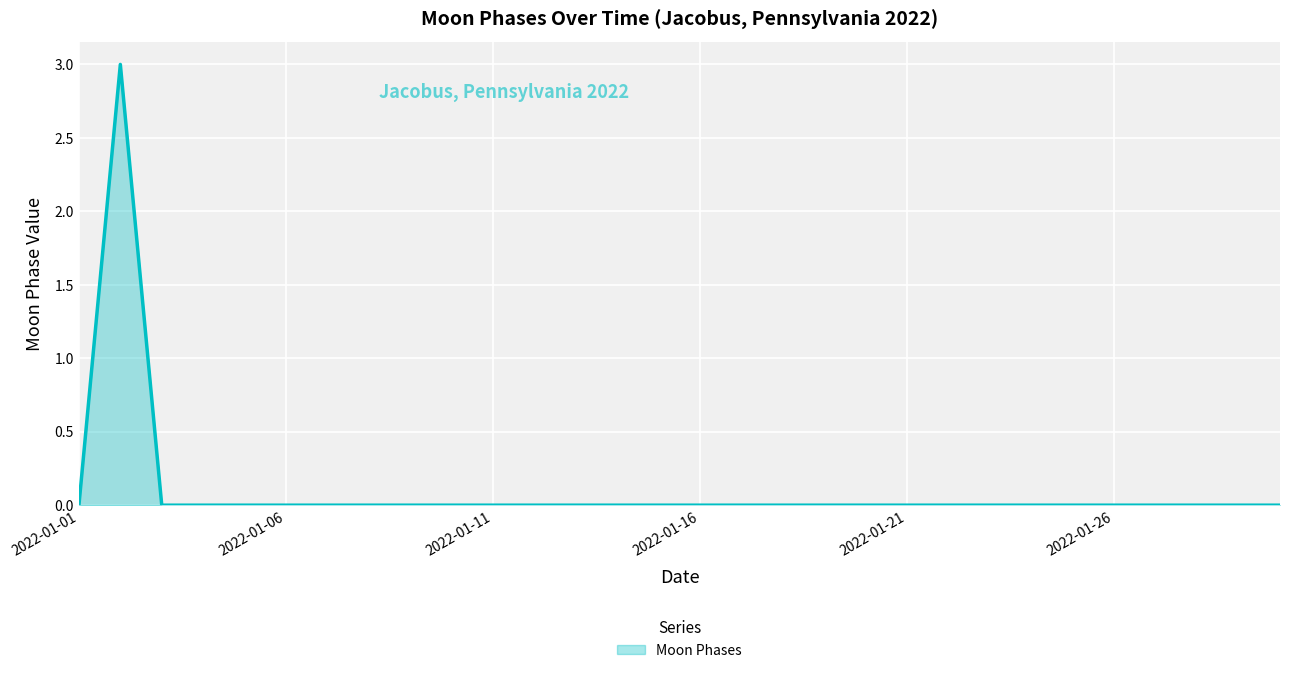

What is the greatest value displayed?

3